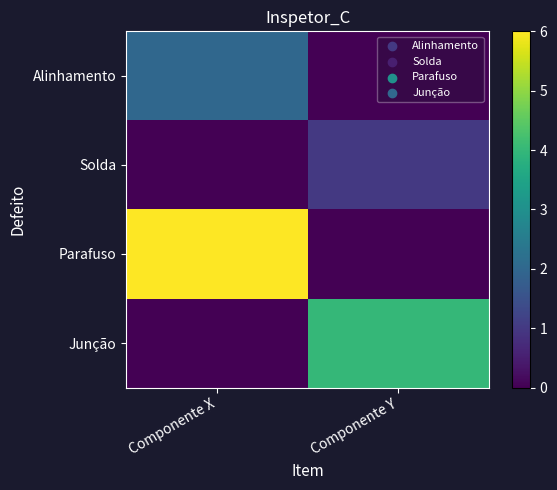

Reading right to left, extract all data points from this chart.

Alinhamento: Componente Y=0	Componente X=2
Solda: Componente Y=1	Componente X=0
Parafuso: Componente Y=0	Componente X=6
Junção: Componente Y=4	Componente X=0